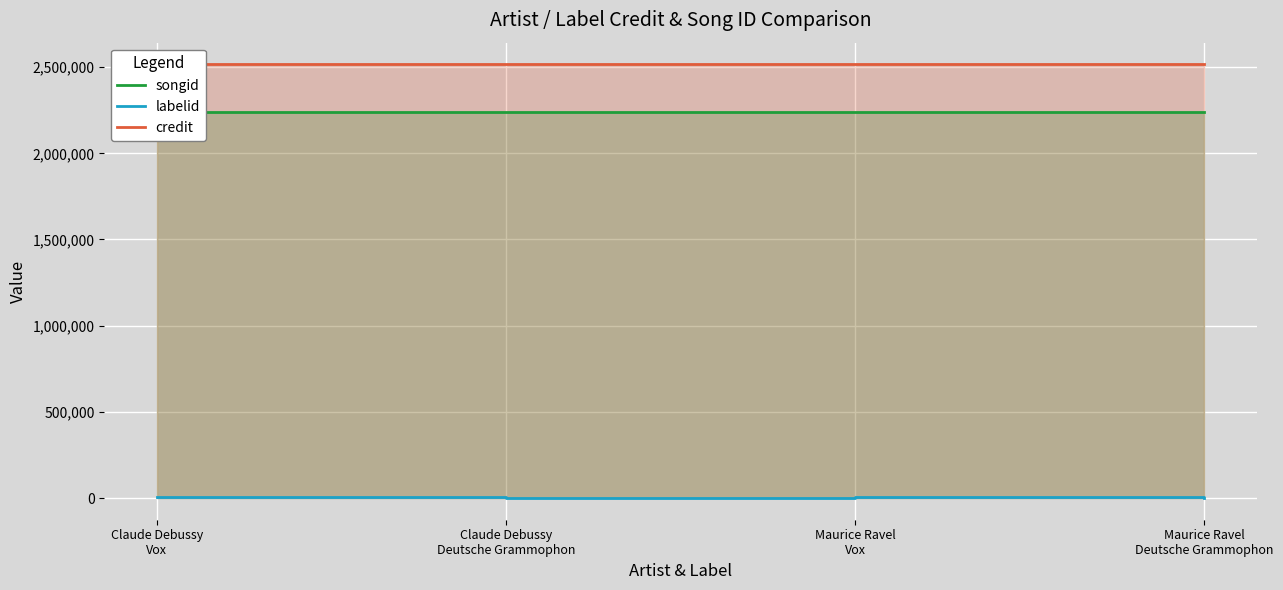

At which category is the sum across all series the highest?

Claude Debussy
Vox